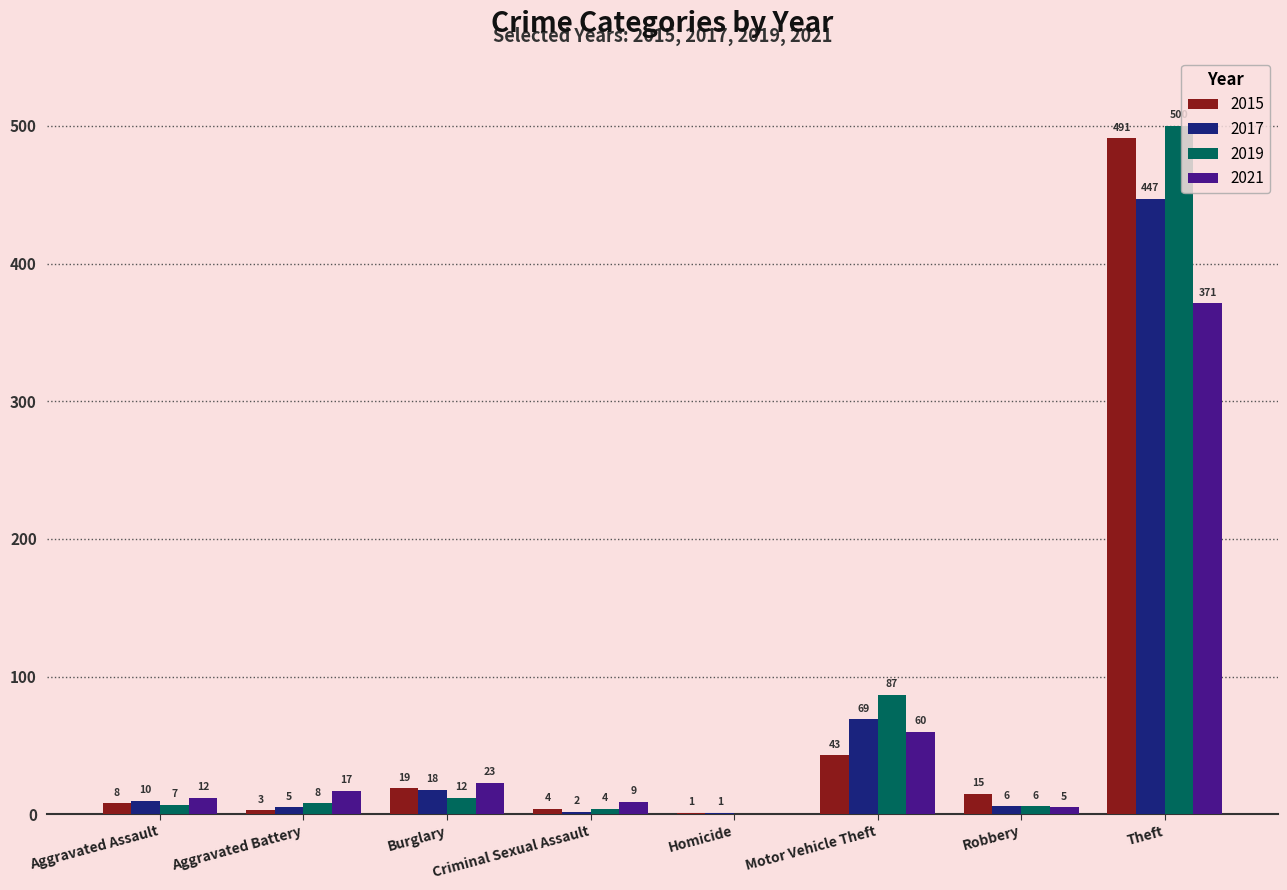

The 2019 series shows 879 at Theft. True or false?

False